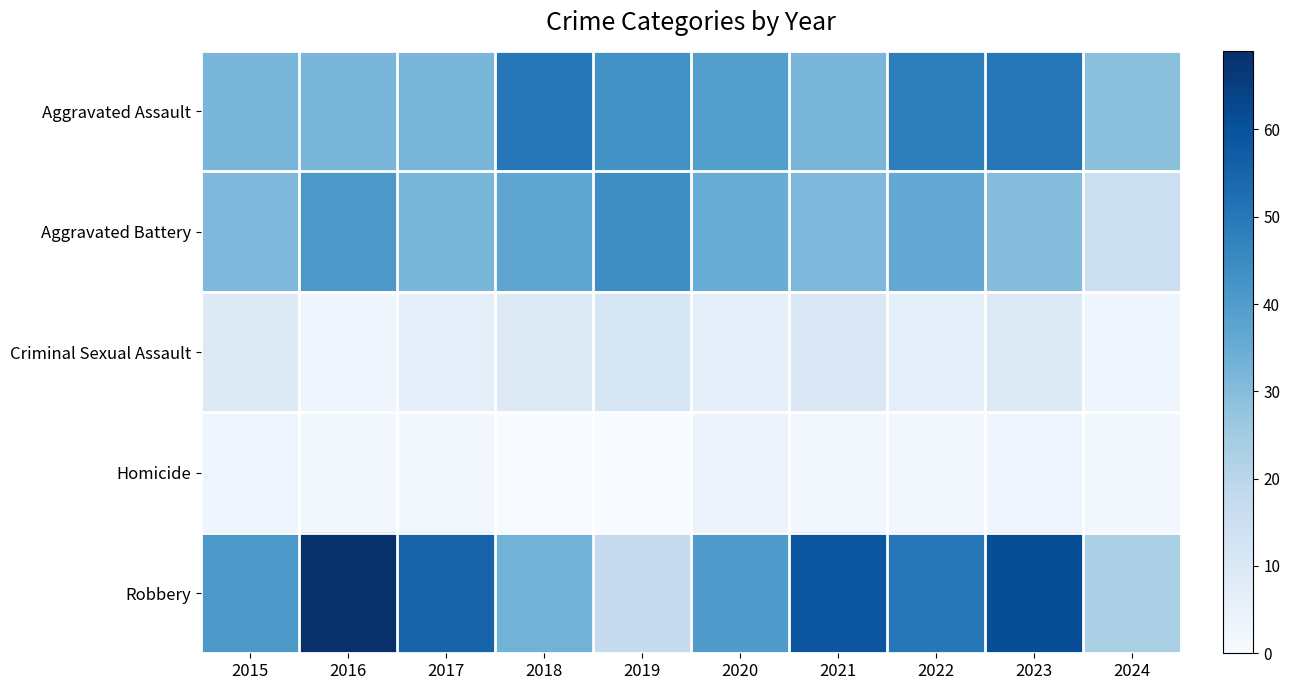

Which has a higher value, 2022 or 2018?

2018